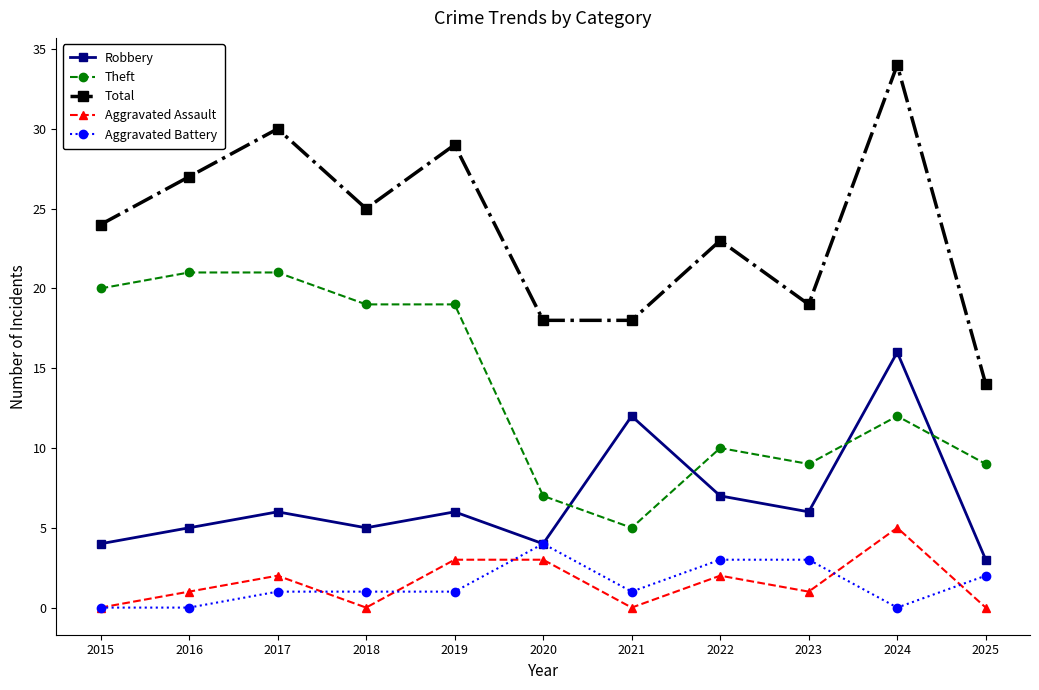

What is the difference between the second highest and second lowest values in the Theft series?

14